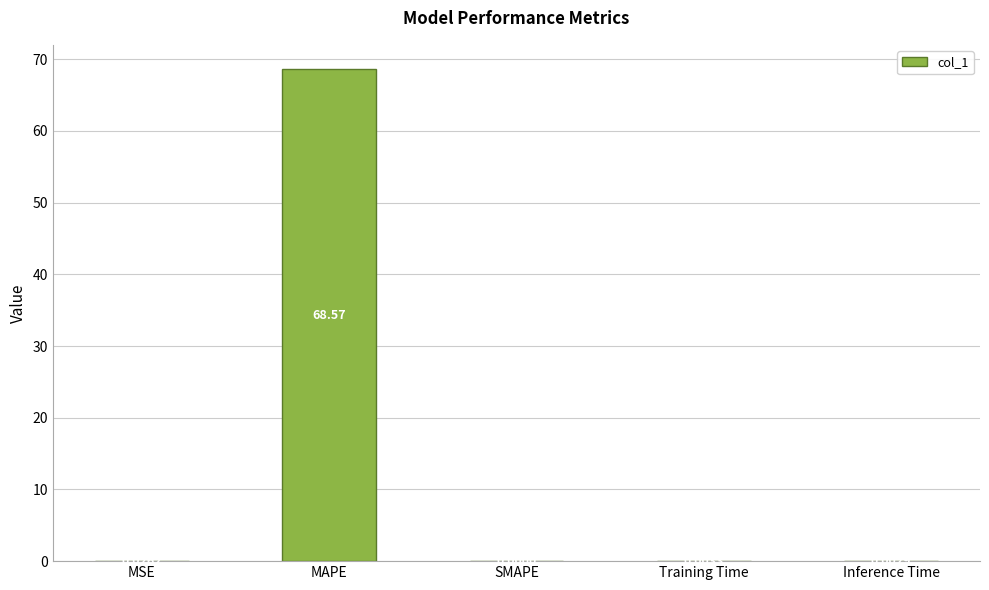

Which has a higher value, MSE or SMAPE?

MSE